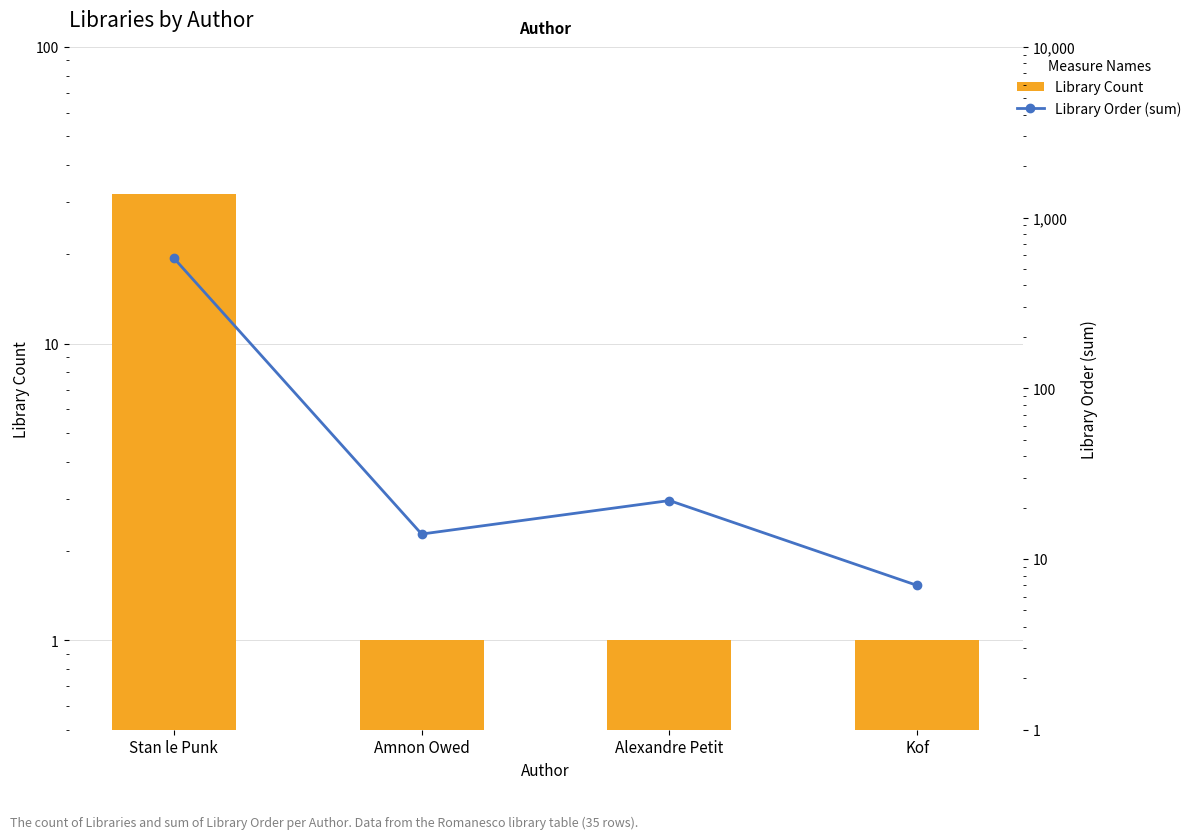

The Library Count series shows 0 at Kof. True or false?

False